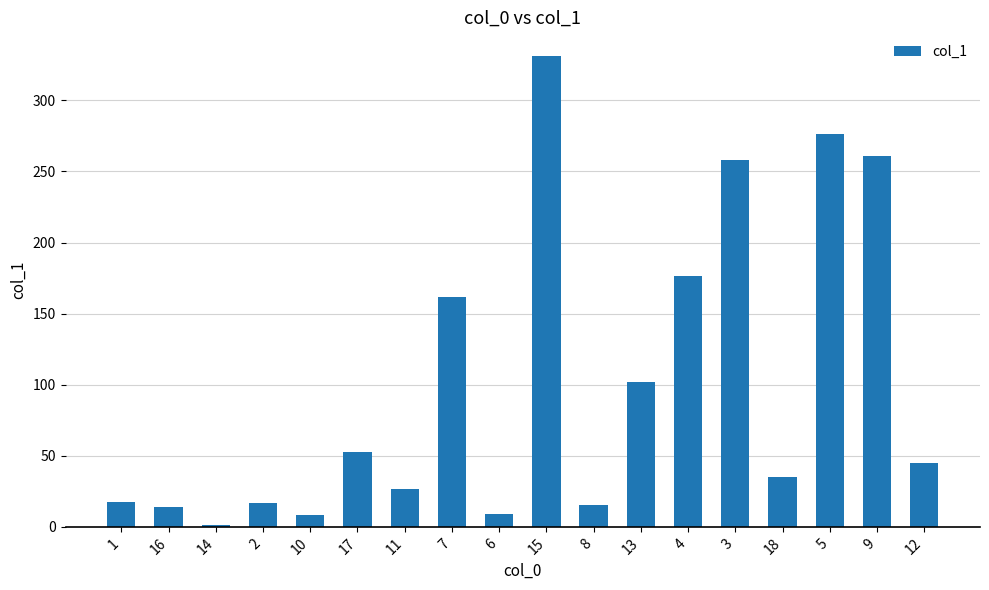

What is the value of the 11th bar from the left?

15.4